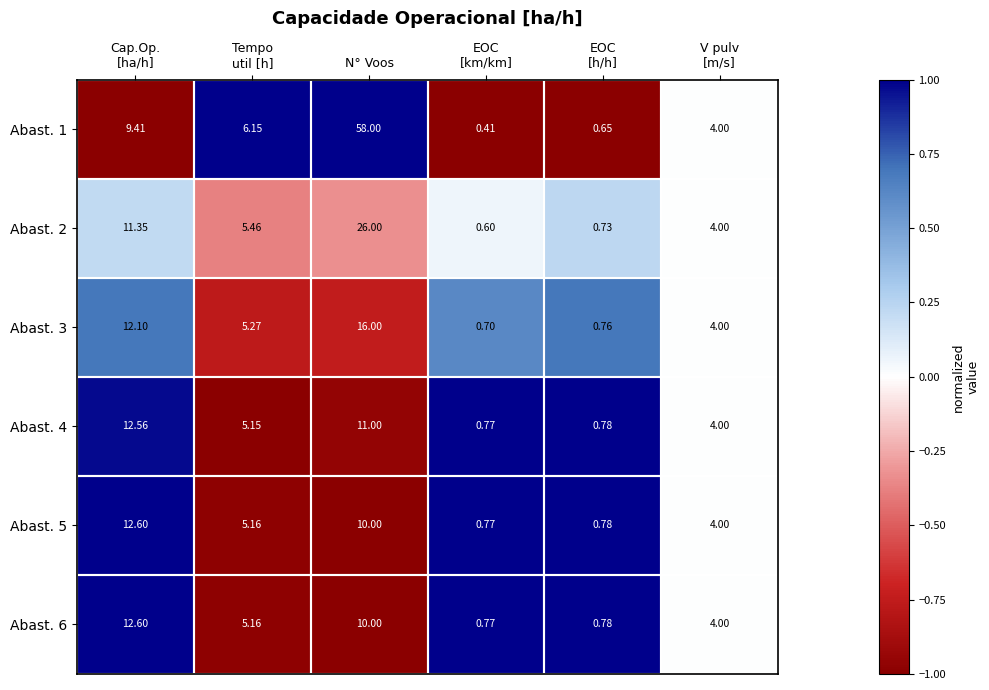

Which category has the highest value in the Abast. 2 series?

N° Voos